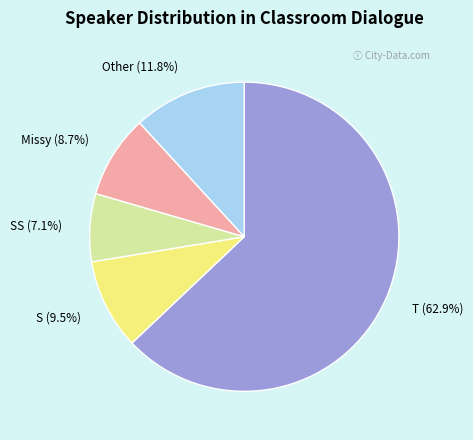

Between T (62.9%) and S (9.5%), which is larger?

T (62.9%)